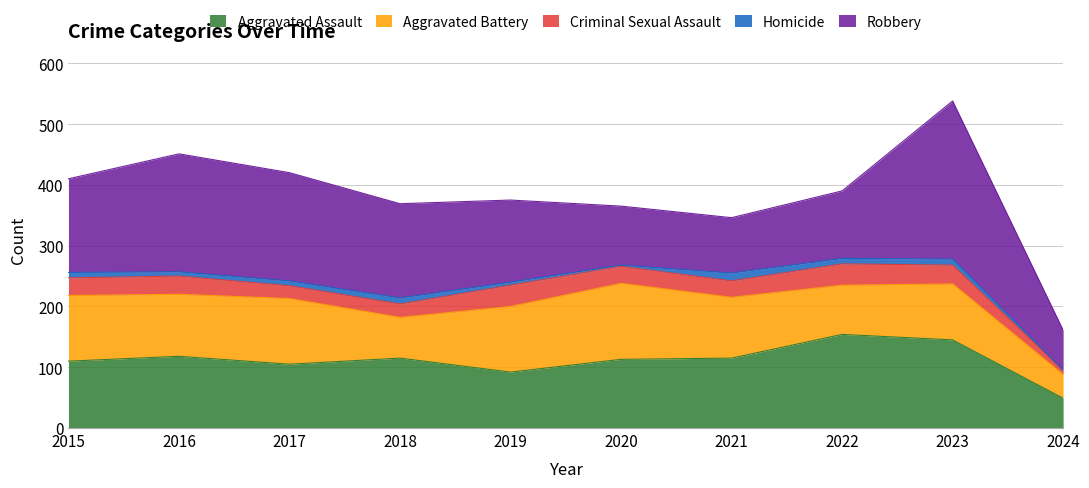

Reading right to left, extract all data points from this chart.

Aggravated Assault: 49	145	154	115	113	92	115	105	118	110
Aggravated Battery: 39	92	81	100	125	108	67	108	102	108
Criminal Sexual Assault: 7	31	35	27	28	35	22	21	30	29
Homicide: 0	10	9	13	2	5	10	8	7	9
Robbery: 66	260	111	91	97	135	155	178	194	154